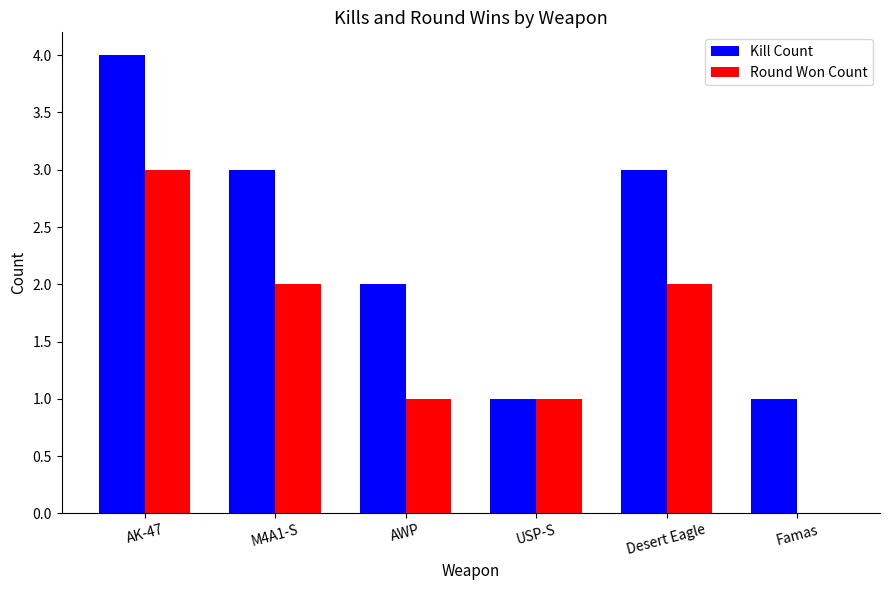

Which series has the largest total across all categories?

Kill Count